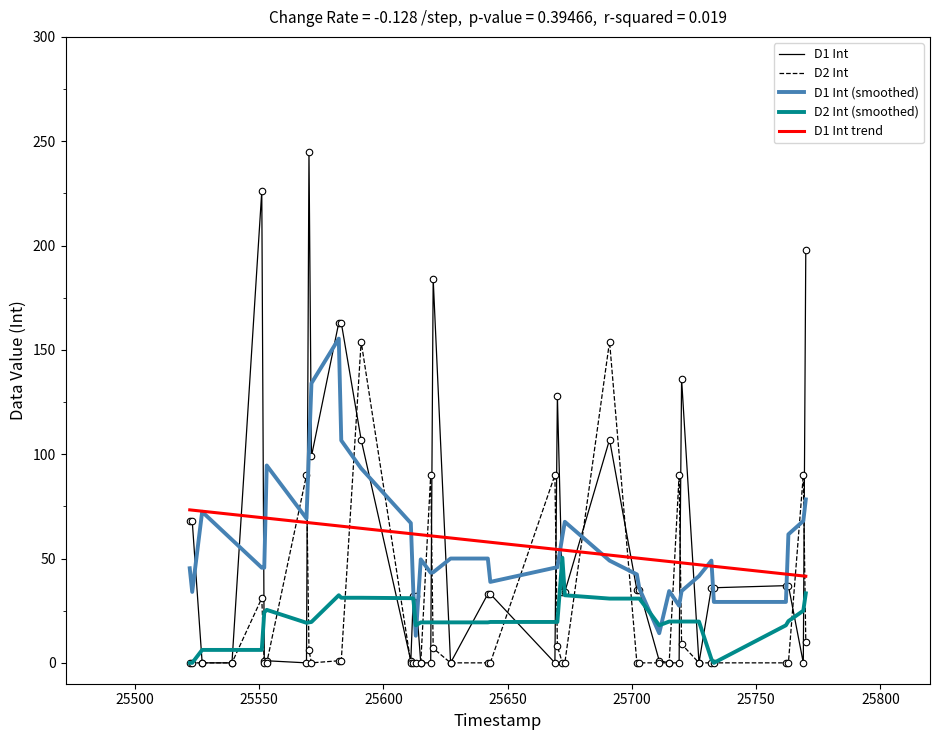

What is the highest value of the D1 Int (smoothed) series?

155.4